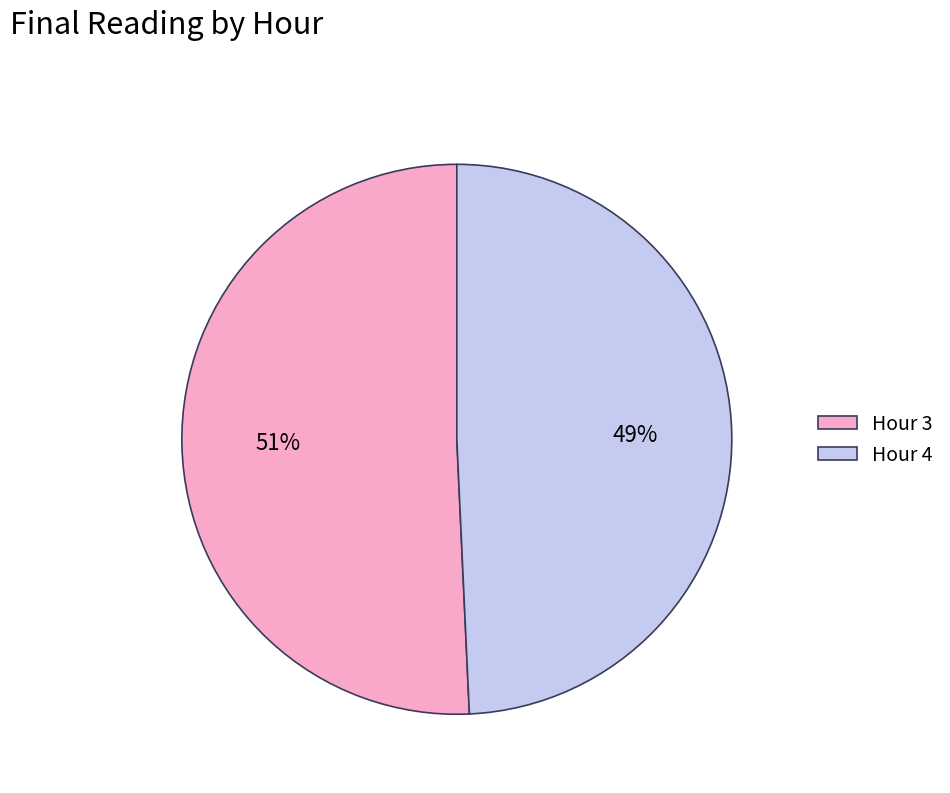

Which slice is the smallest?

Hour 4